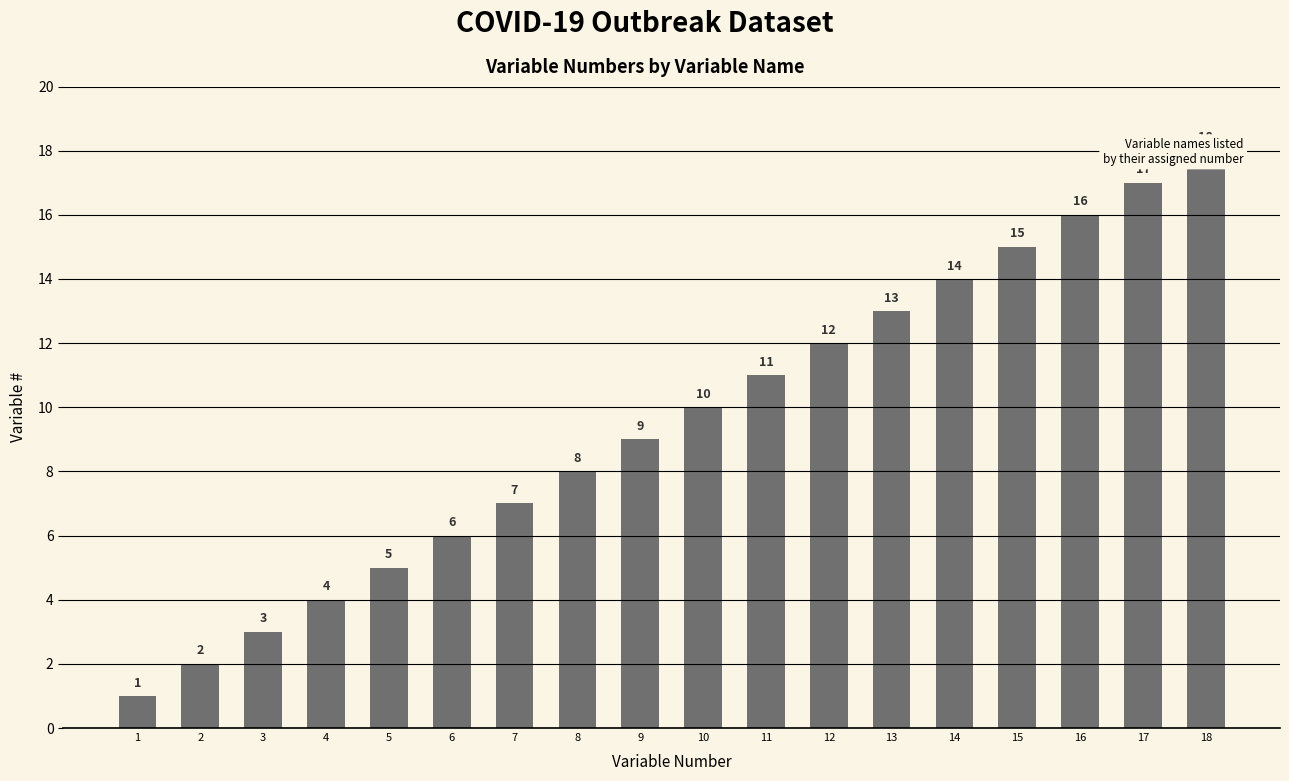

How many bars are there in total?

18